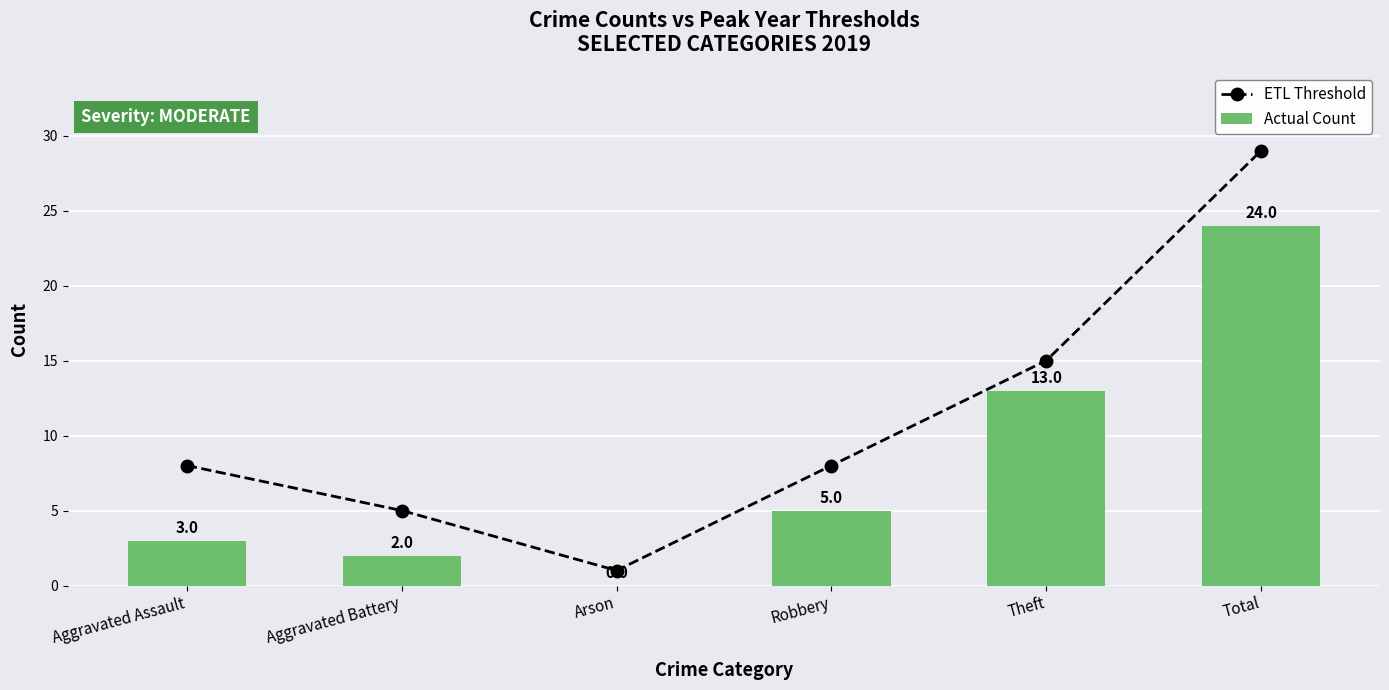

Is the value of ETL Threshold at Total greater than the value of Actual Count at Robbery?

Yes